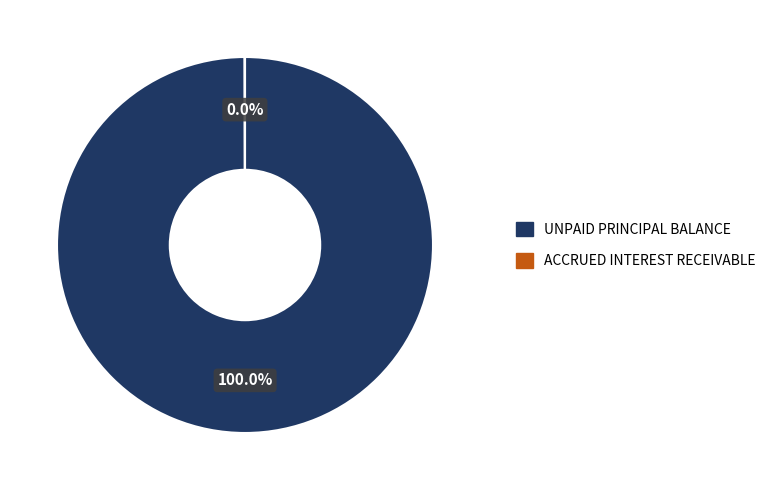

Which category accounts for the majority?

UNPAID PRINCIPAL BALANCE